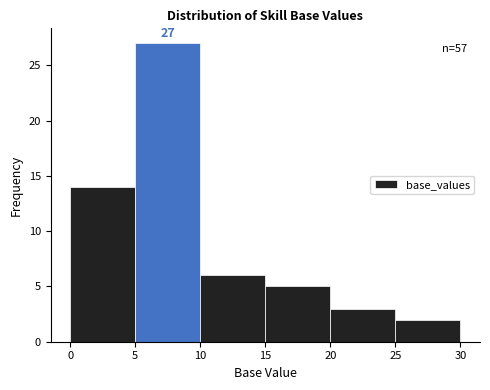

Over which range of the x-axis is the bar tallest?

5 to 10